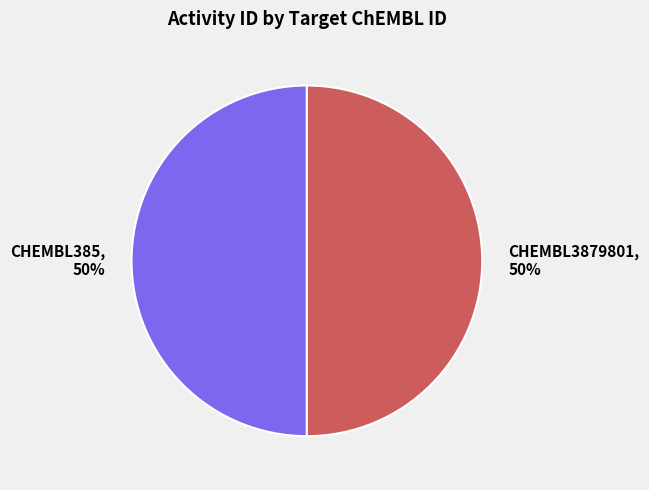

Is the sum of CHEMBL3879801 and CHEMBL385 greater than half?

Yes